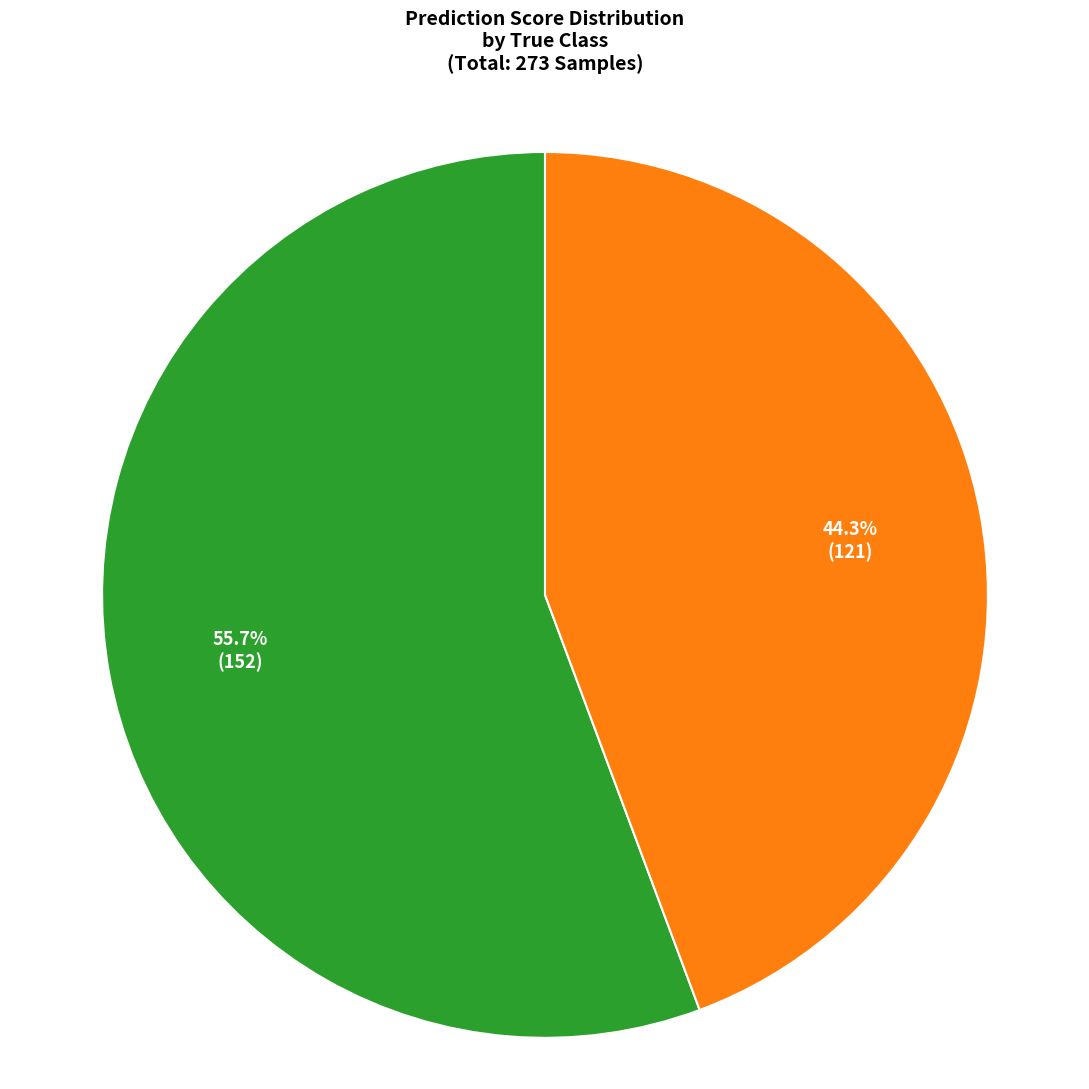

Does any single category account for the majority?

Yes